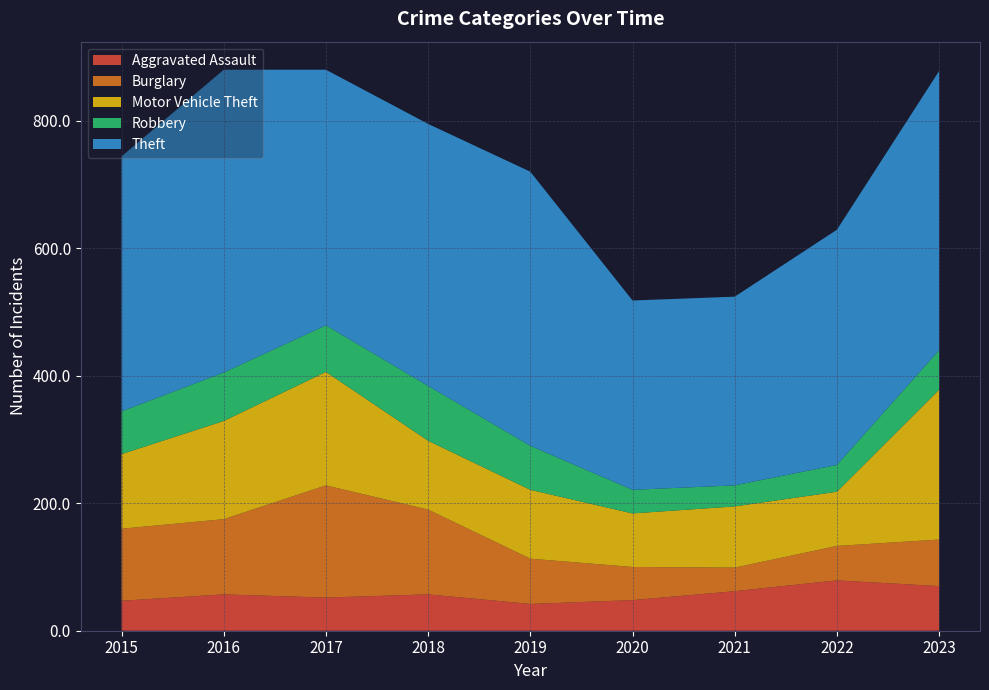

Reading right to left, transcribe all the data shown in this chart.

Aggravated Assault: 70	79	62	48	42	57	52	57	47
Burglary: 73	54	37	52	71	133	176	118	113
Motor Vehicle Theft: 235	85	96	84	108	108	178	154	117
Robbery: 62	42	33	37	69	86	73	76	67
Theft: 438	369	296	297	430	411	401	475	400